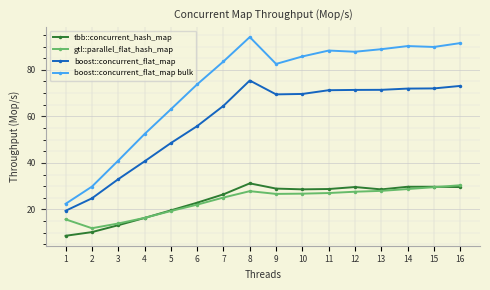

The boost::concurrent_flat_map bulk series shows 39.0 at 8. True or false?

False